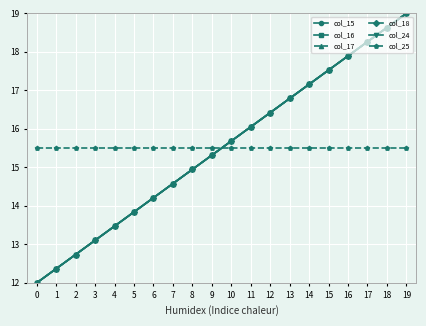

Which series has the widest spread of values?

col_15